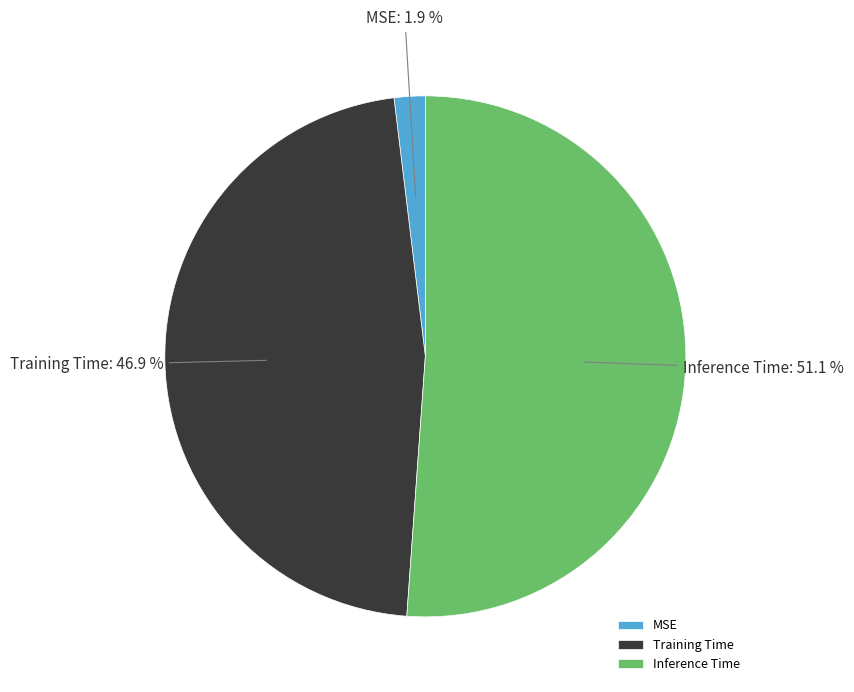

What percentage is the MSE slice, to the nearest percent?

2%